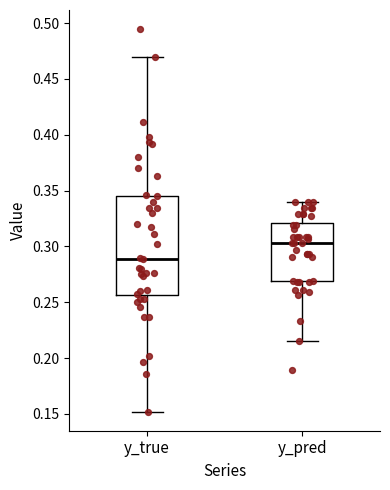

Reading left to right, transcribe this box plot: for each box, give where its median line is, the range the box spans, and where its two whiskers end, as read against the y-axis. The values are not printed on the chart, so give them approximately, as read against the axis.

y_true: median 0.290, box 0.255 to 0.345, whiskers 0.150 to 0.470
y_pred: median 0.305, box 0.270 to 0.320, whiskers 0.215 to 0.340